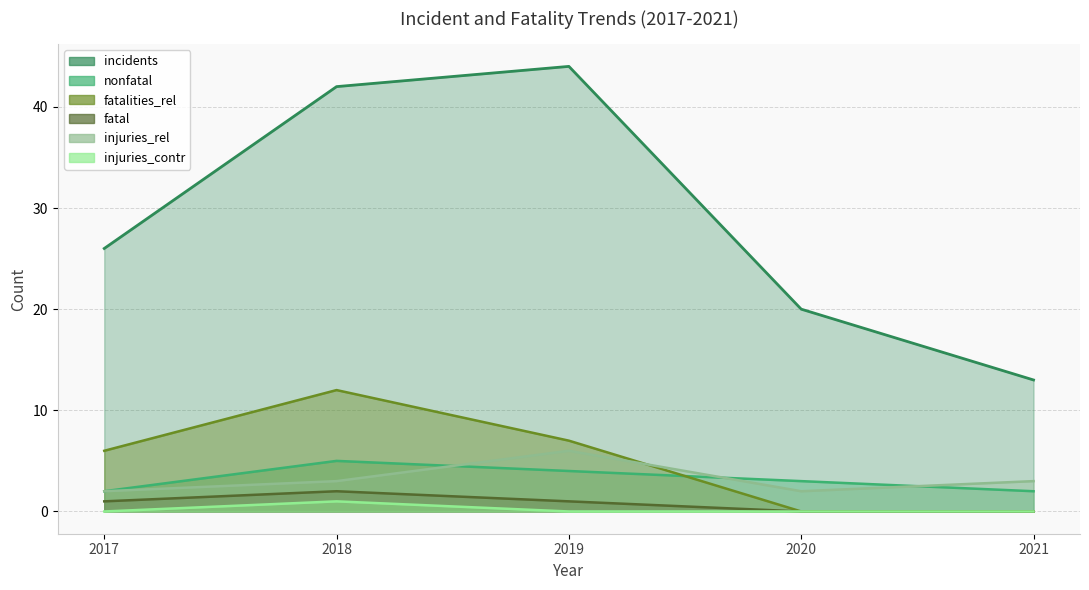

The value of injuries_rel at 2019 is 6. True or false?

True